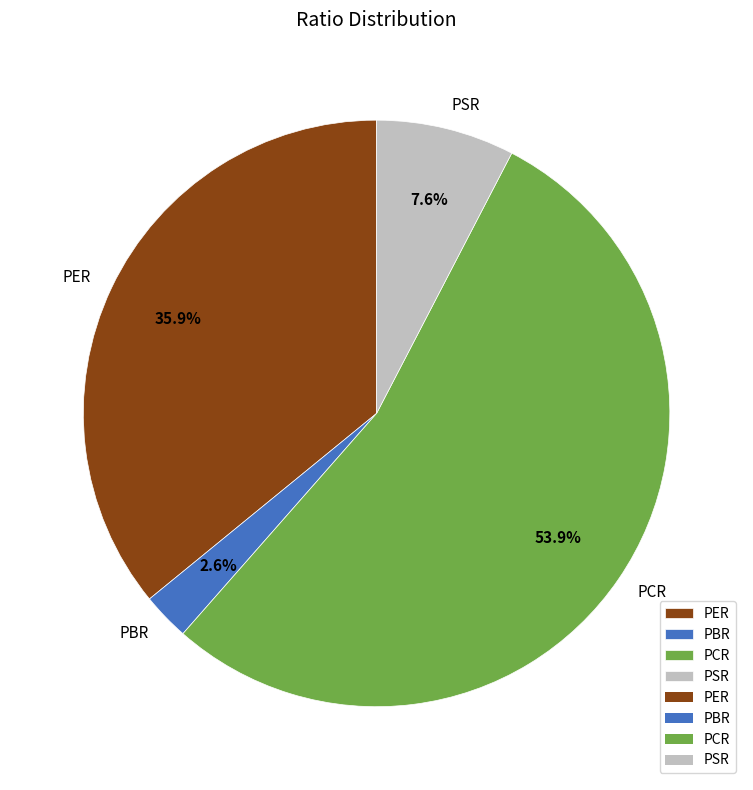

Which slice is the largest?

PCR